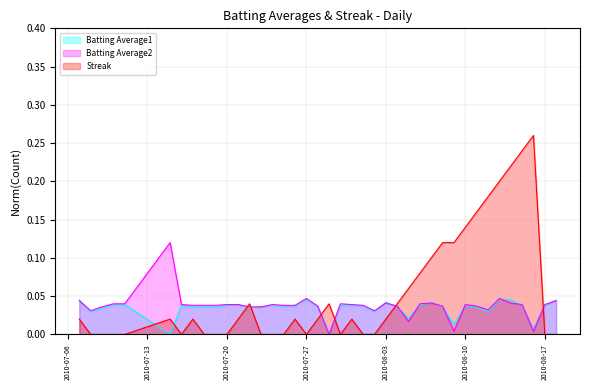

What position from the left is 2010-08-08?

30